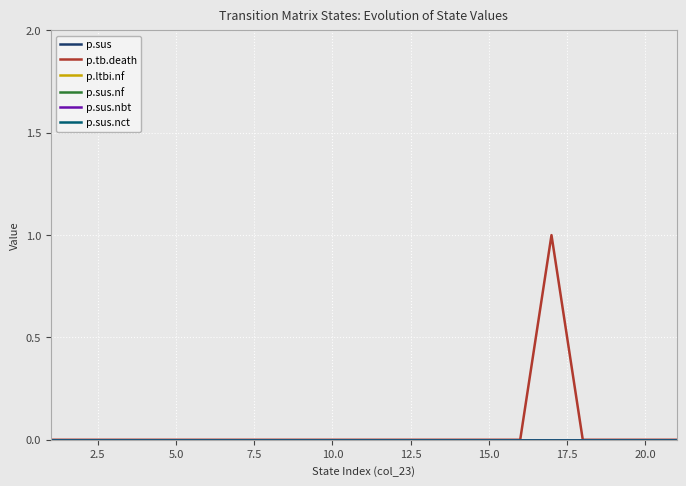

Reading left to right, what are all the values shown in this chart?

p.sus: 0	0	0	0	0	0	0	0	0	0	0	0	0	0	0	0	0	0	0	0	0
p.tb.death: 0	0	0	0	0	0	0	0	0	0	0	0	0	0	0	0	1	0	0	0	0
p.ltbi.nf: 0	0	0	0	0	0	0	0	0	0	0	0	0	0	0	0	0	0	0	0	0
p.sus.nf: 0	0	0	0	0	0	0	0	0	0	0	0	0	0	0	0	0	0	0	0	0
p.sus.nbt: 0	0	0	0	0	0	0	0	0	0	0	0	0	0	0	0	0	0	0	0	0
p.sus.nct: 0	0	0	0	0	0	0	0	0	0	0	0	0	0	0	0	0	0	0	0	0